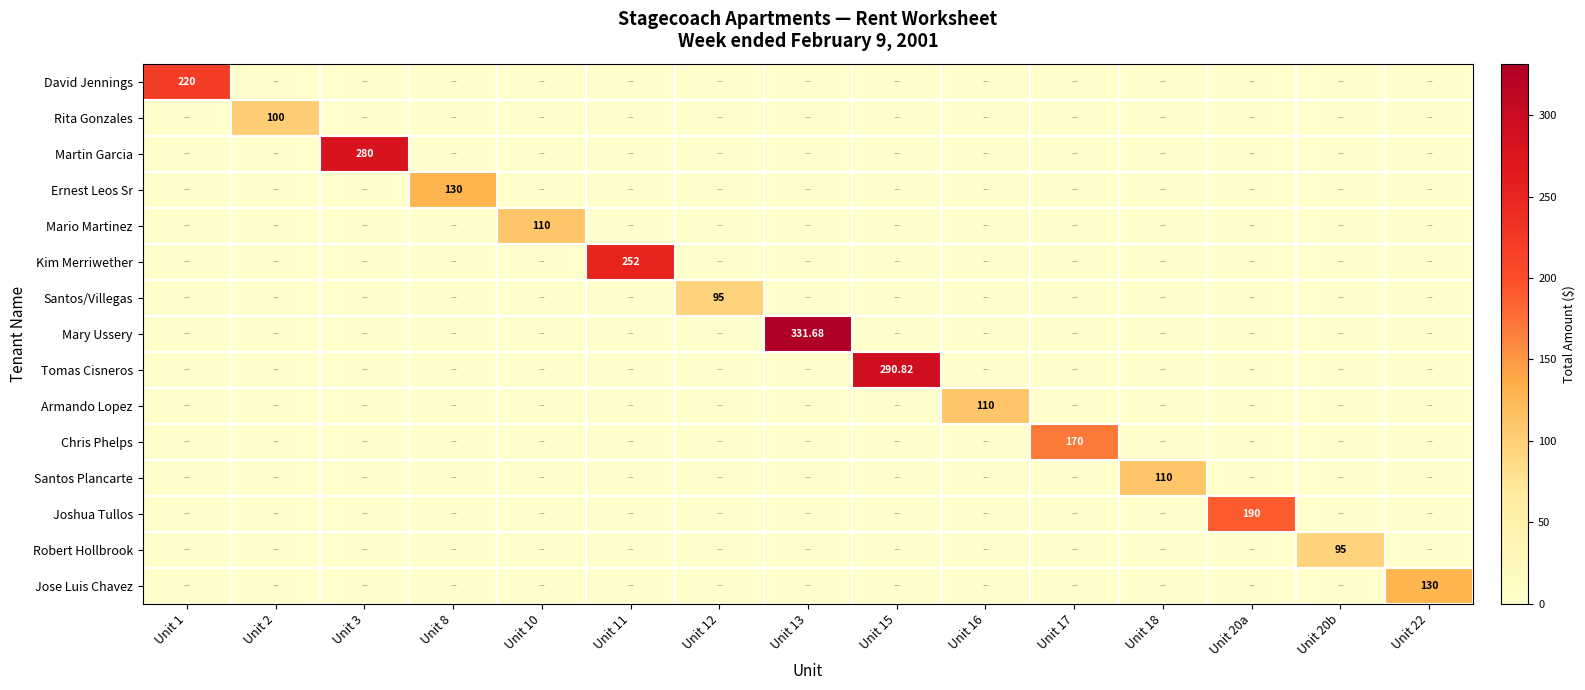

Which has a higher value, Unit 11 or Unit 18?

Unit 11